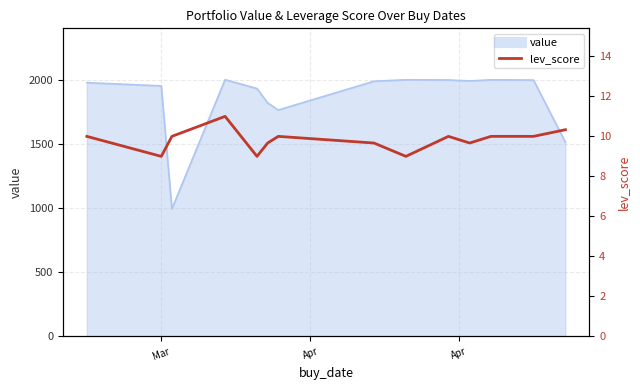

True or false: the data shows 14.9 at Mar.

False